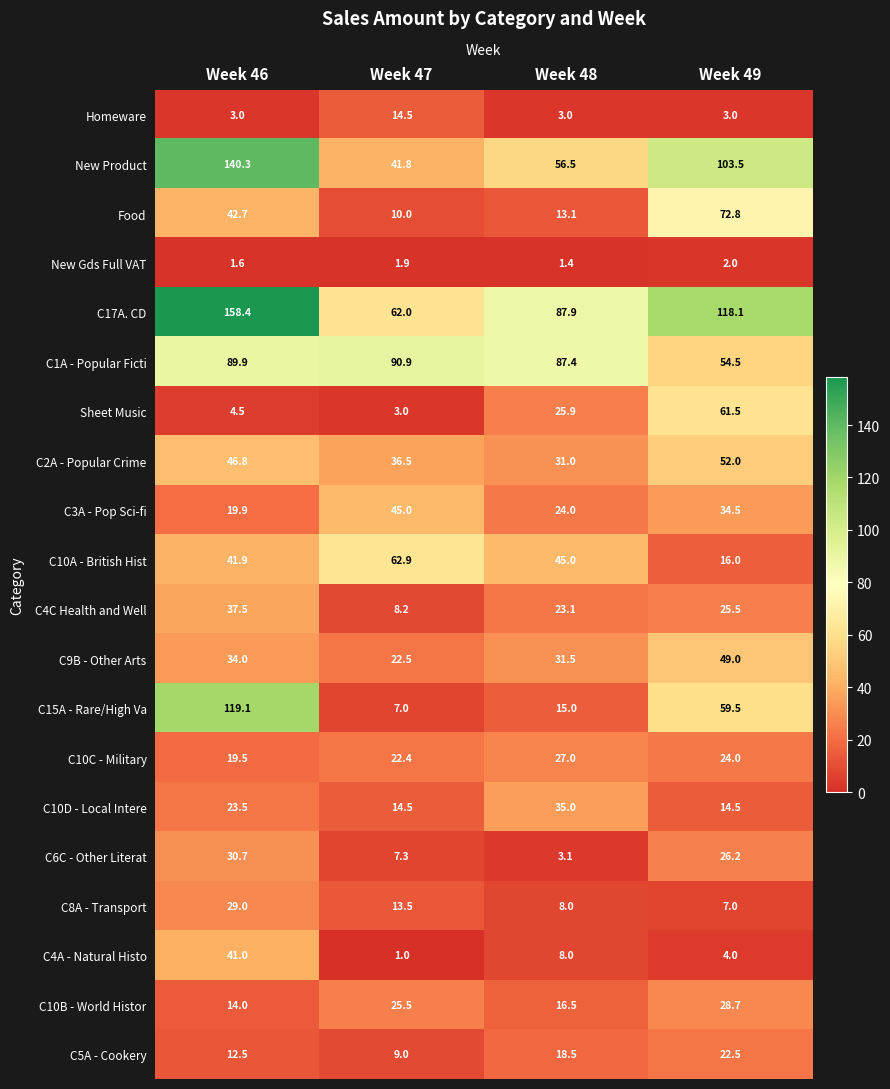

At which category is the sum across all series the highest?

Week 46